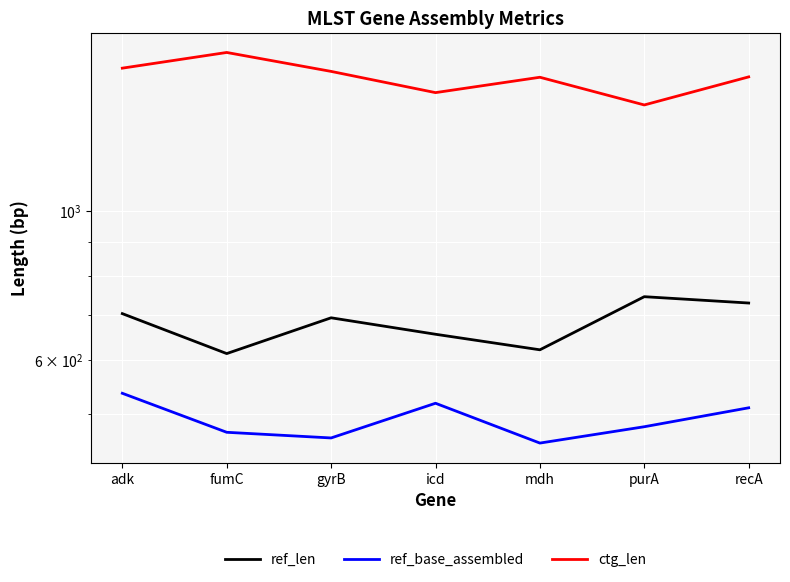

Which has a higher value, adk or icd?

adk